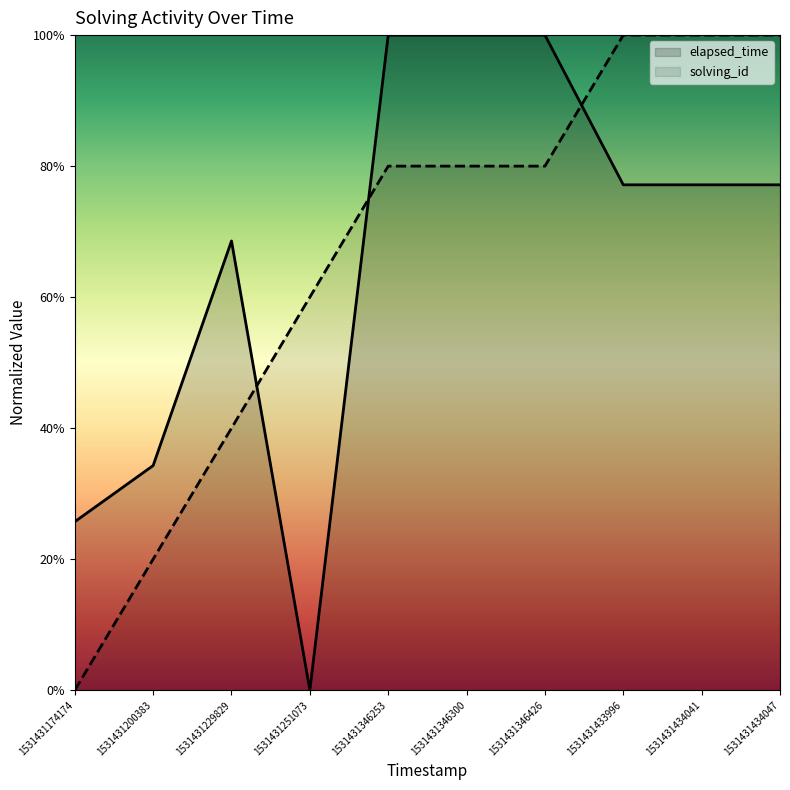

At which label is solving_id closest to 50?

1531431229829